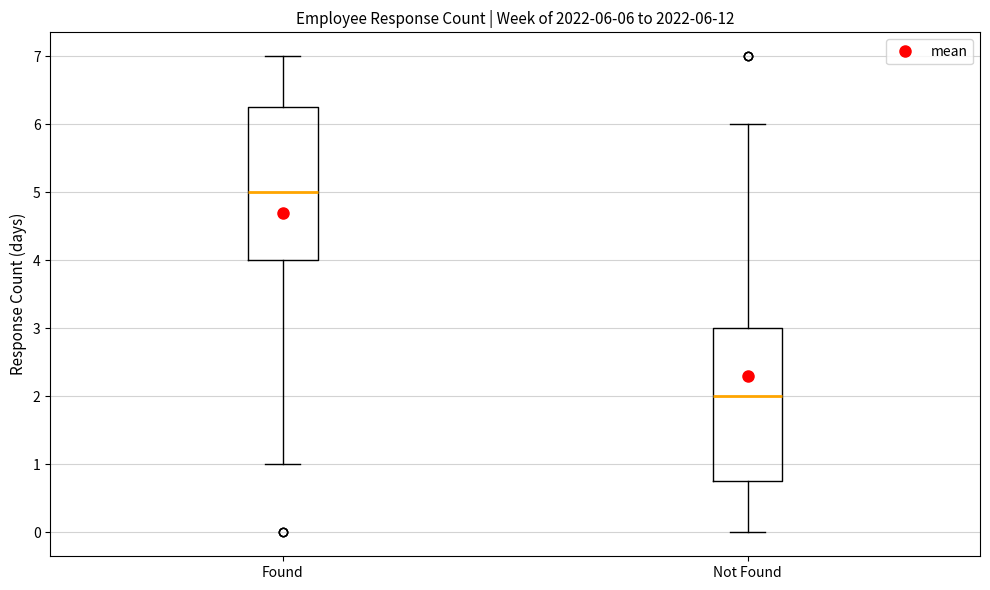

Which box's median line is the highest?

Found